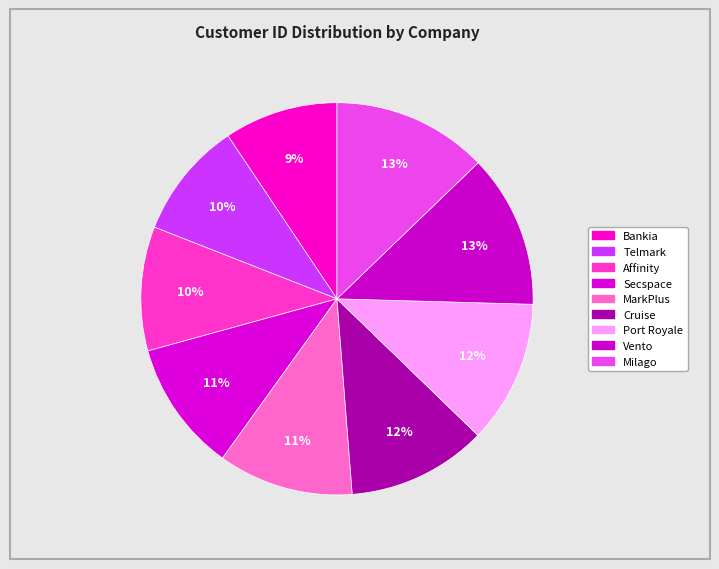

To the nearest percent, what percentage of the pie is Vento?

13%